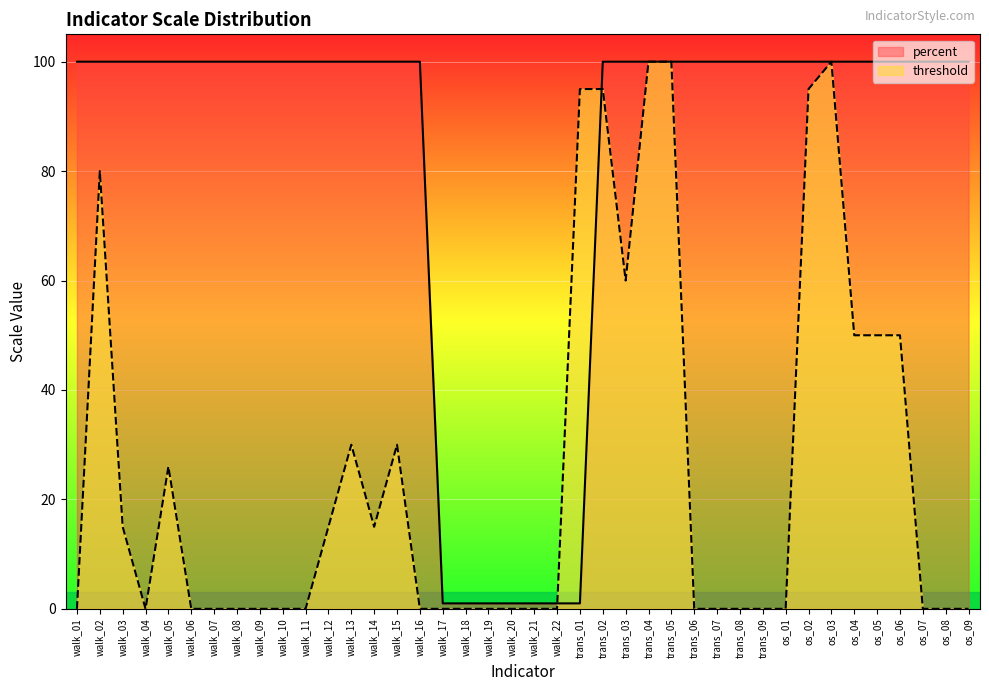

What is the total value across all series at walk_05?

126